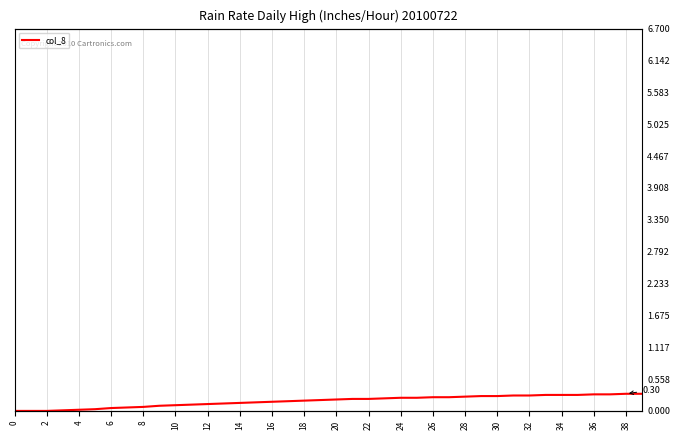

What is the greatest value displayed?

0.3